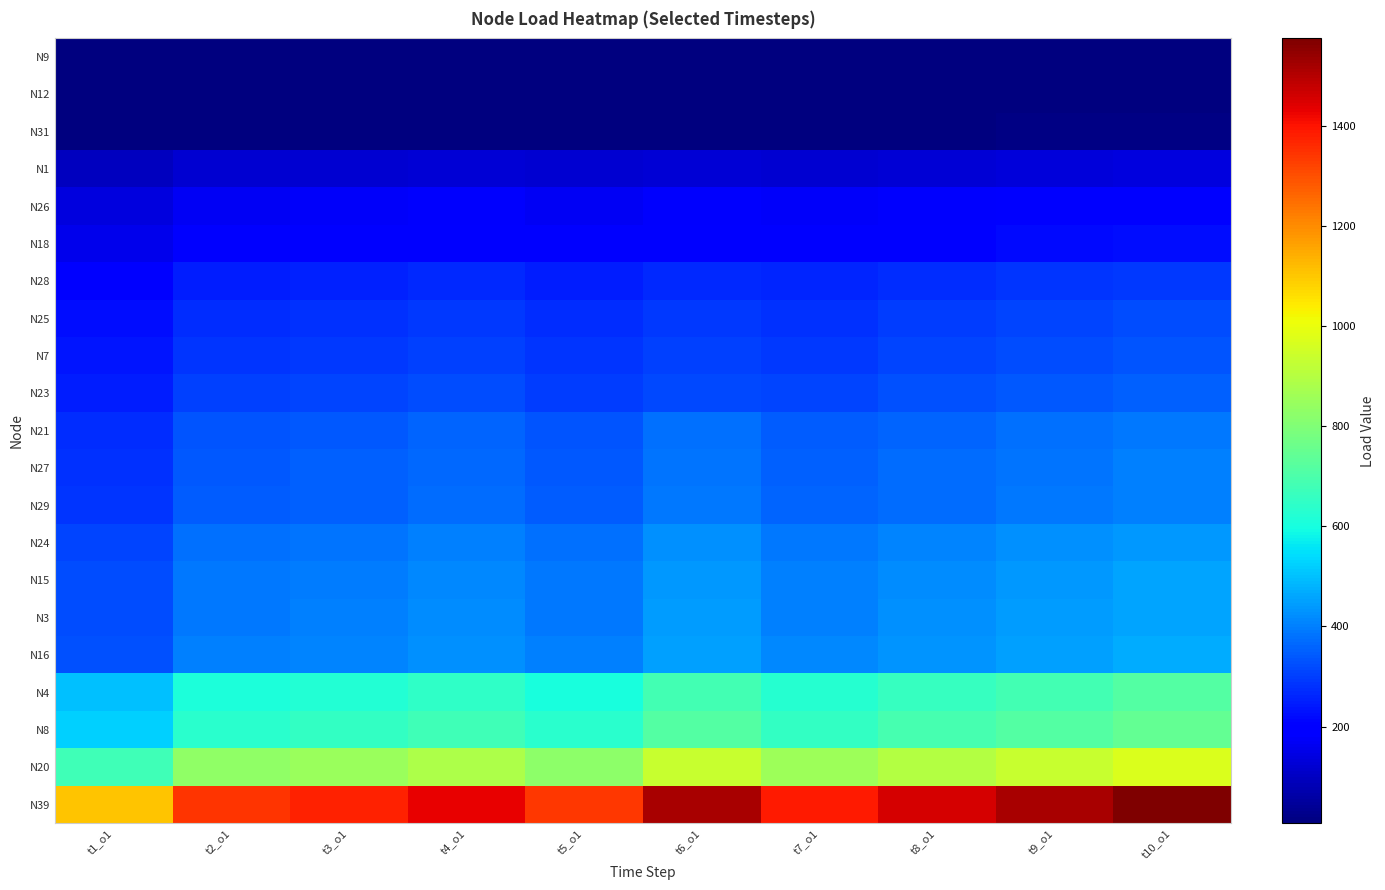

At which category is the sum across all series the highest?

t10_o1